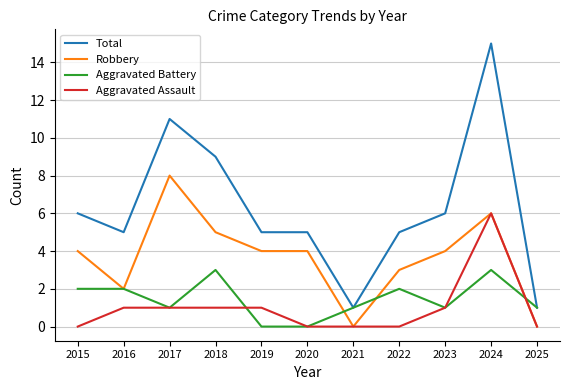

True or false: Aggravated Assault and Aggravated Battery cross at least once.

True